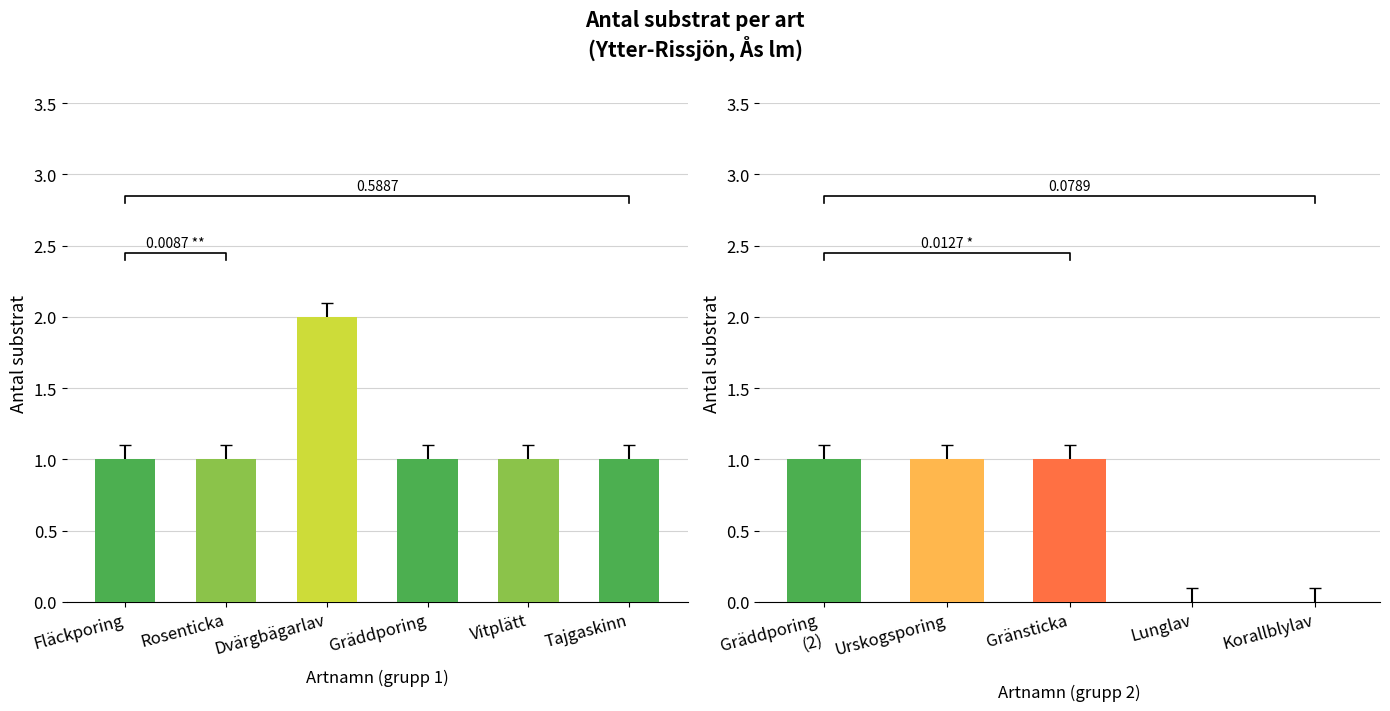

True or false: the data shows 1 at Gräddporing (2).

True